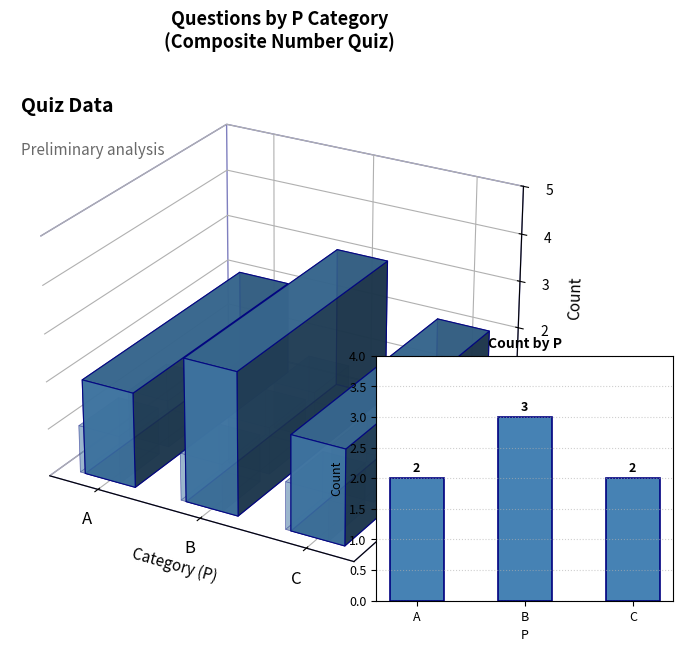

Reading left to right, transcribe all the data shown in this chart.

2	3	2